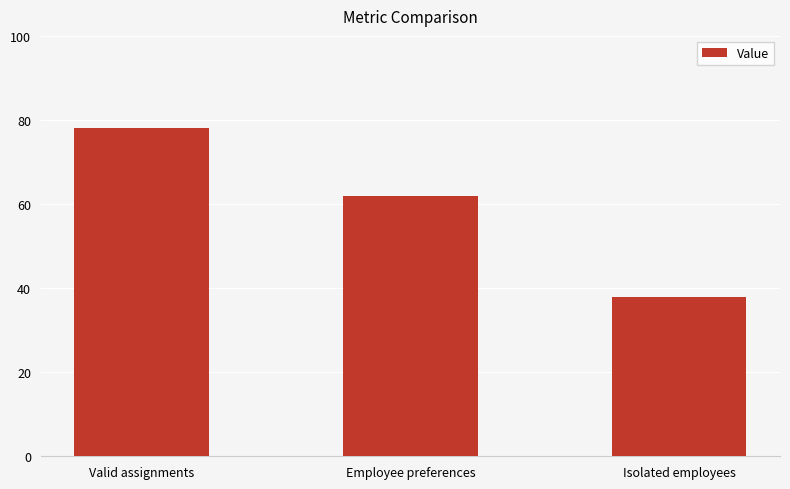

Count the number of data series in this chart.

1